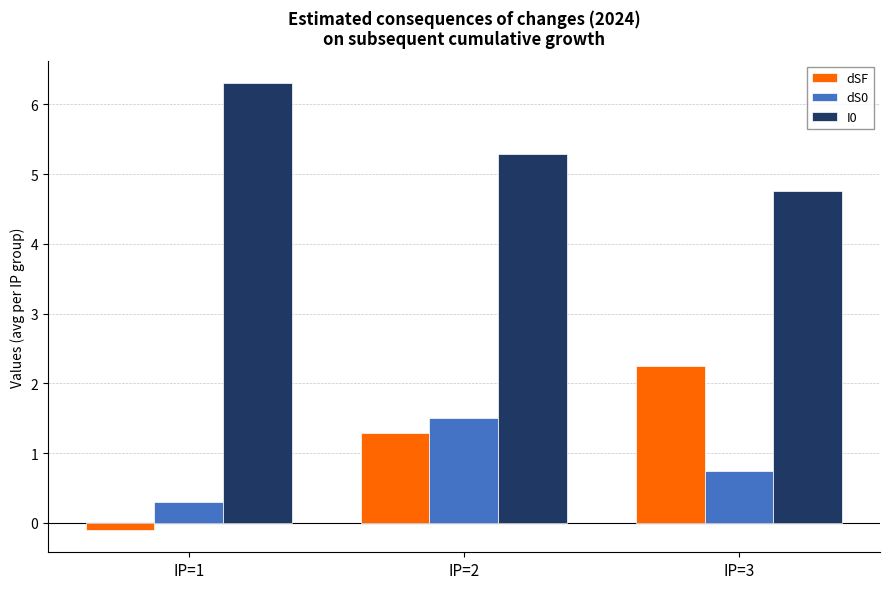

Which category has the highest value in the dSF series?

IP=3